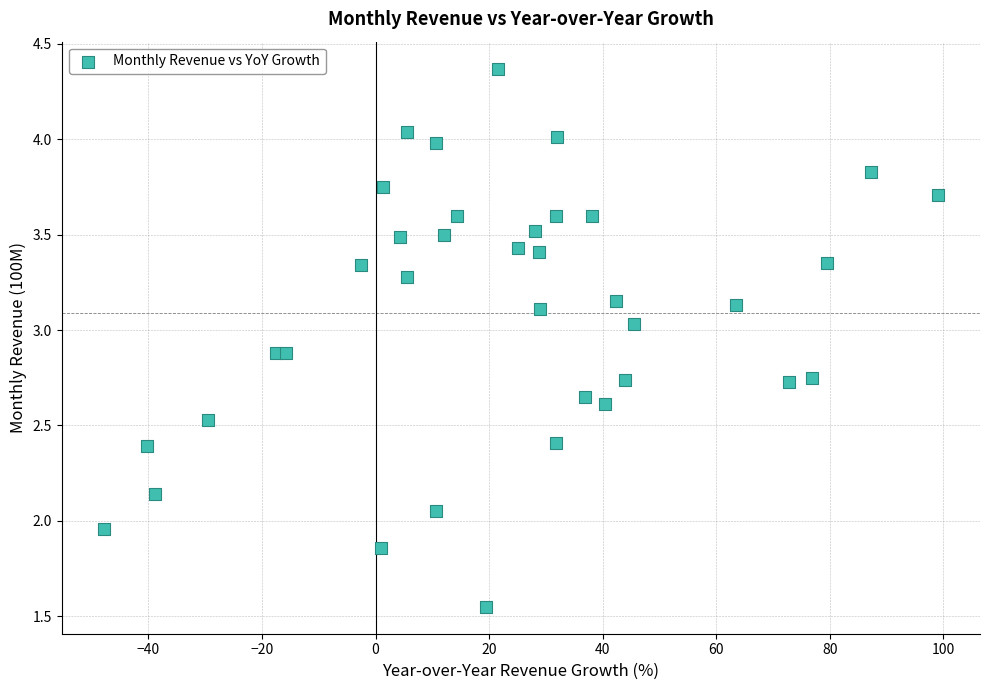

What is the range of X values (max minus min)?

147.0